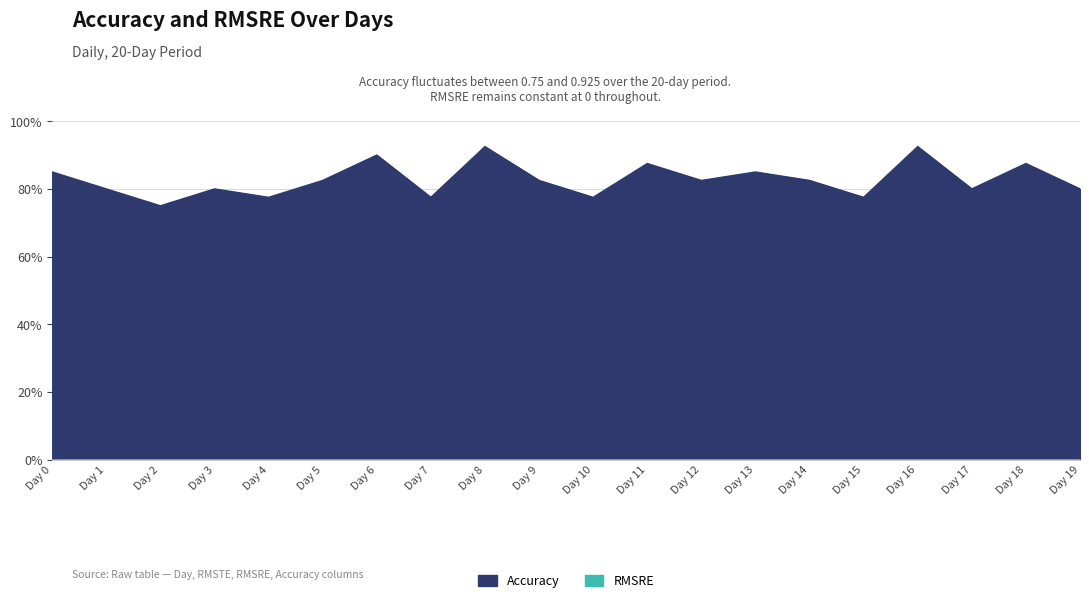

How many interior local valleys (lower than both neighbors) does the data have?

7